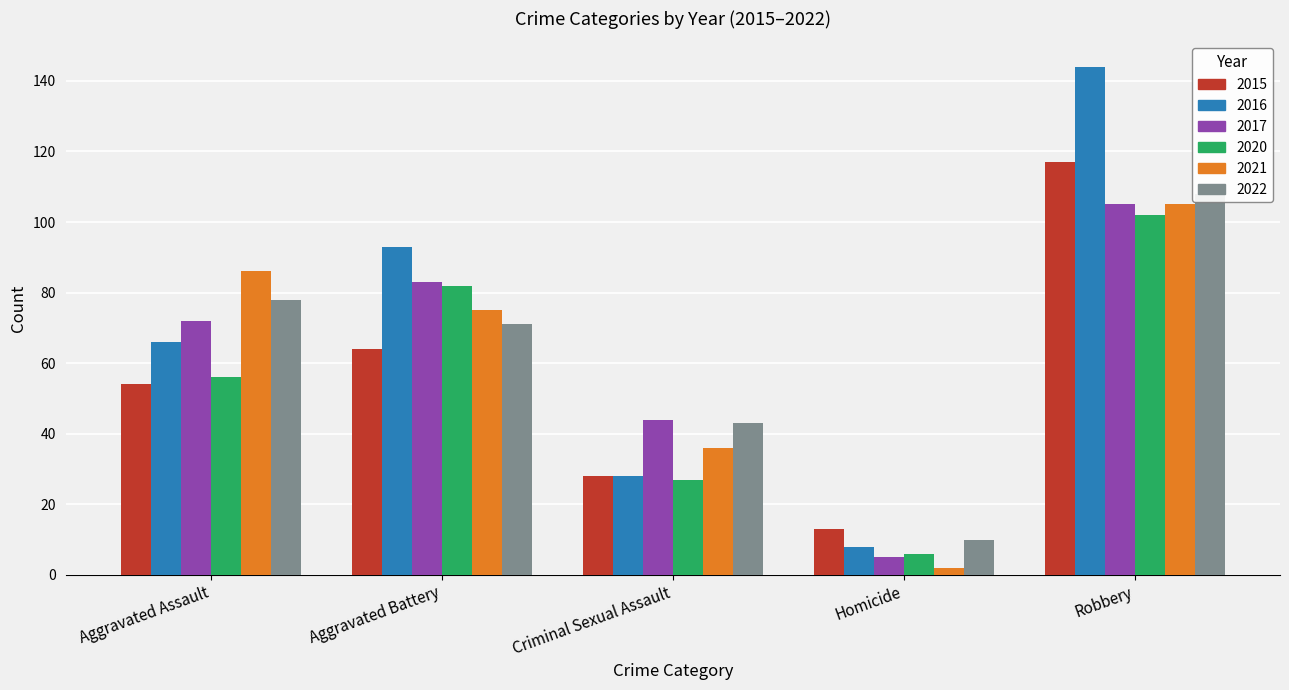

What value does the 2016 series have at Homicide?

8